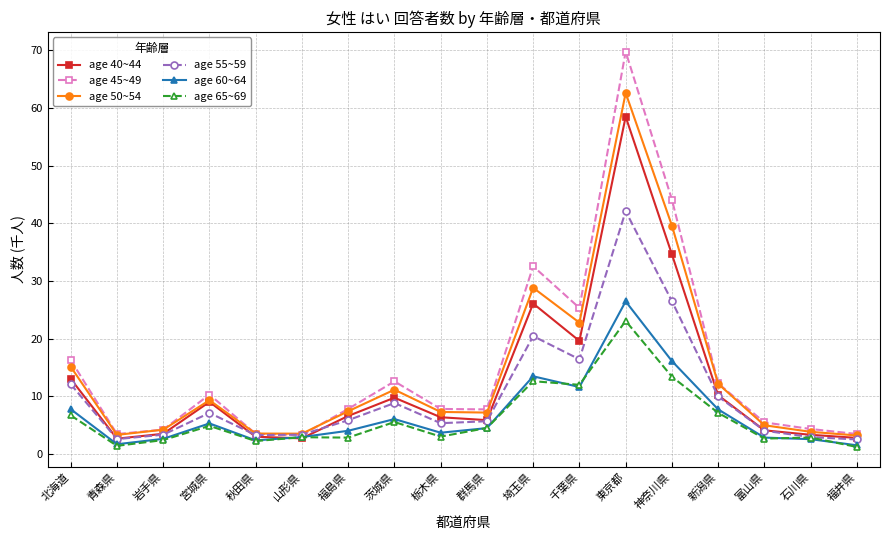

How many series are shown in this chart?

6